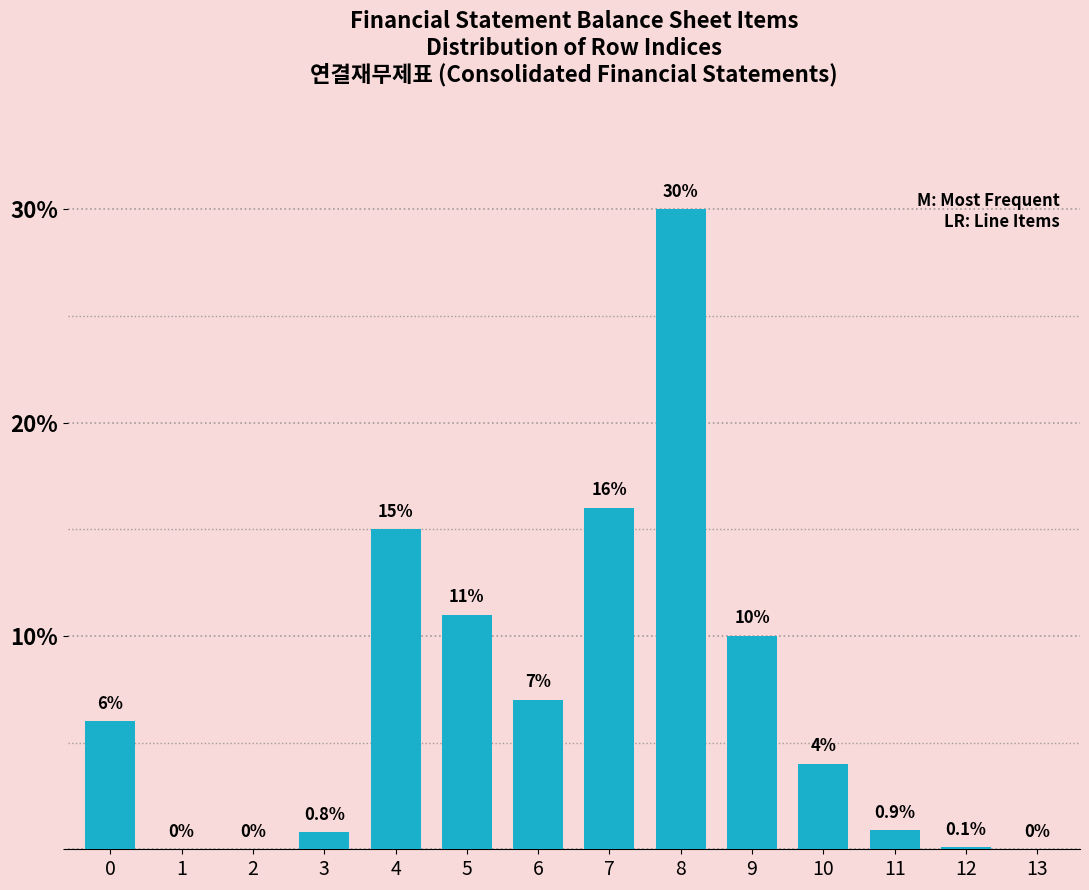

Reading left to right, list all the values displayed in this chart.

0=6.0	1=0.0	2=0.0	3=0.8	4=15.0	5=11.0	6=7.0	7=16.0	8=30.0	9=10.0	10=4.0	11=0.9	12=0.1	13=0.0